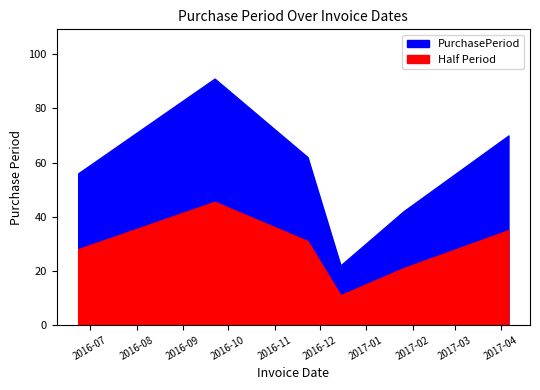

At which category does the data reach its first local valley?

2016-12-15